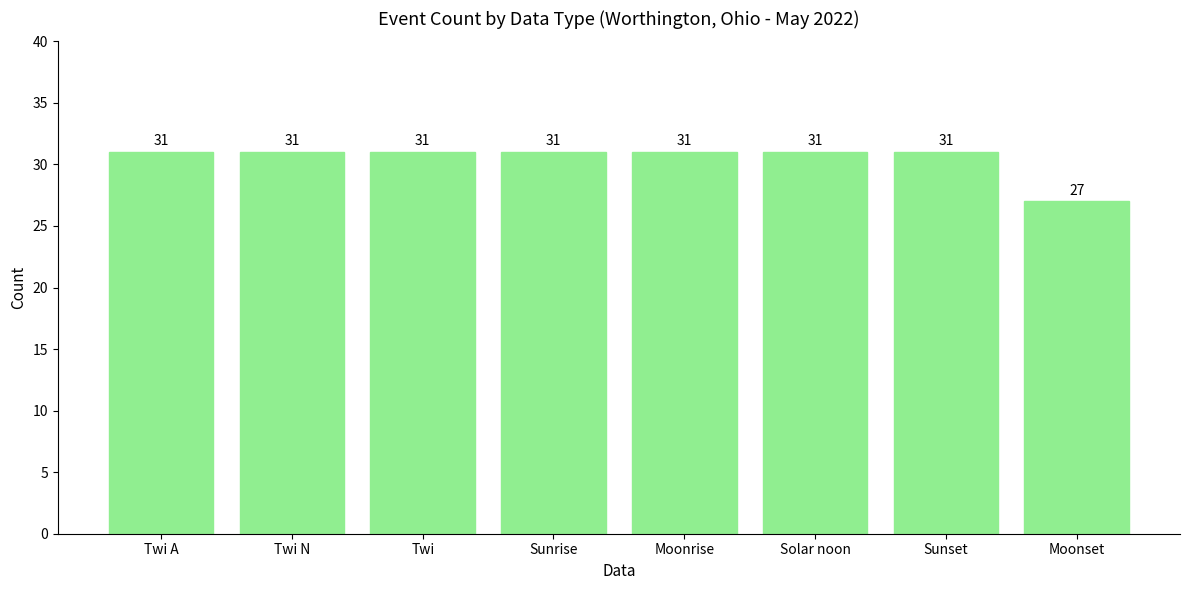

Is it true that the value at Twi A is 52?

False